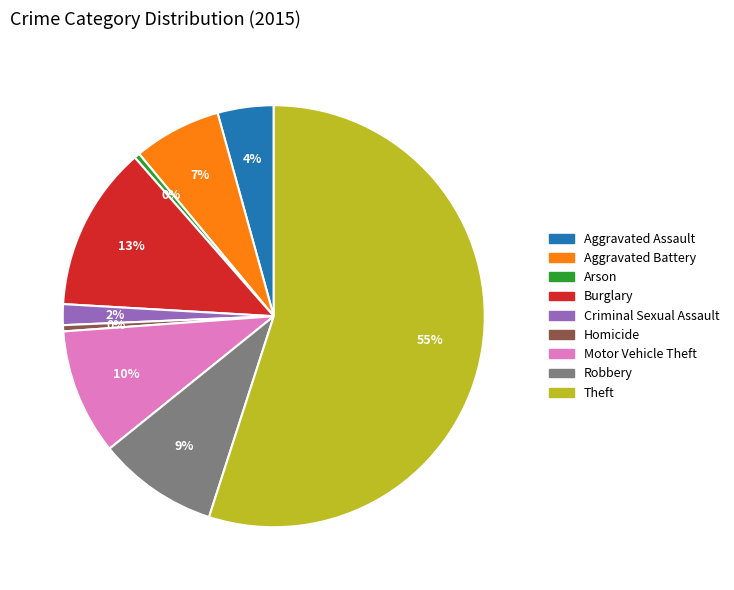

To the nearest percent, what is the average slice percentage?

11%